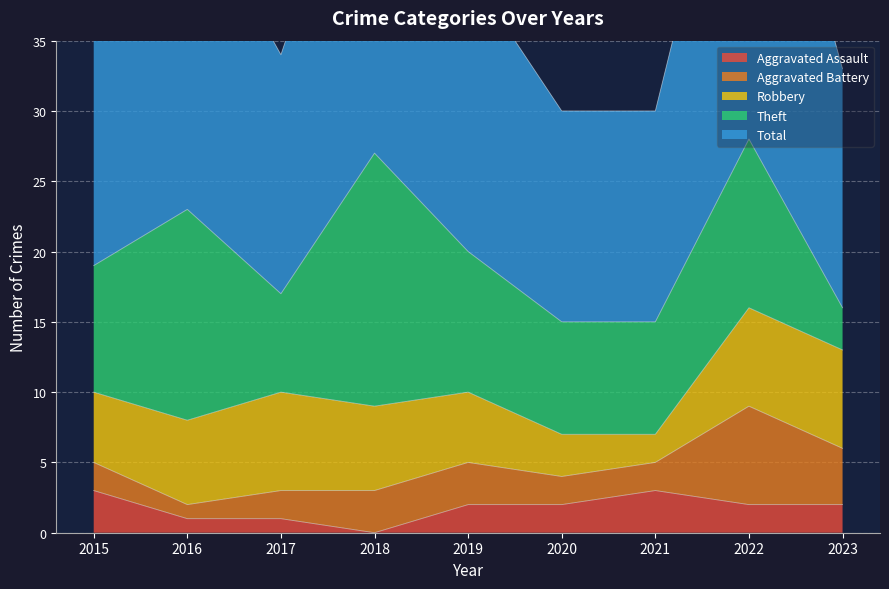

At 2016, list the series in order from largest to smallest.

Total, Theft, Robbery, Aggravated Assault, Aggravated Battery